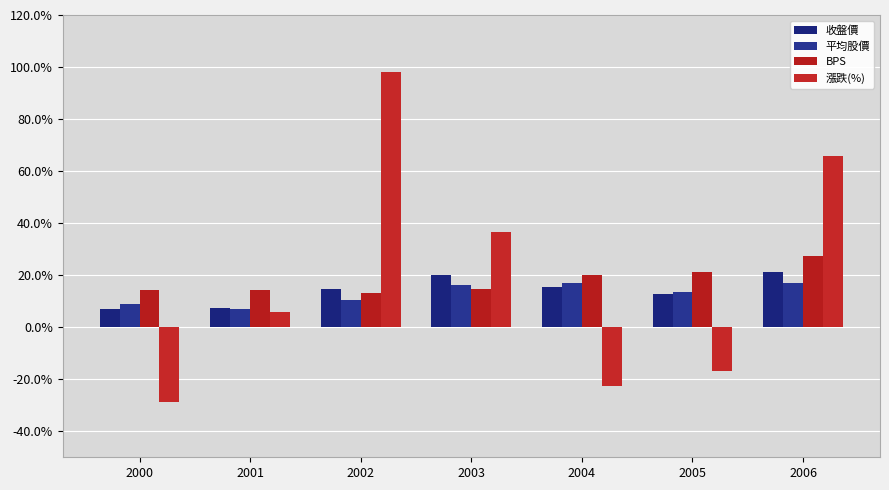

What are all the series names shown in the legend?

收盤價, 平均股價, BPS, 漲跌(%)